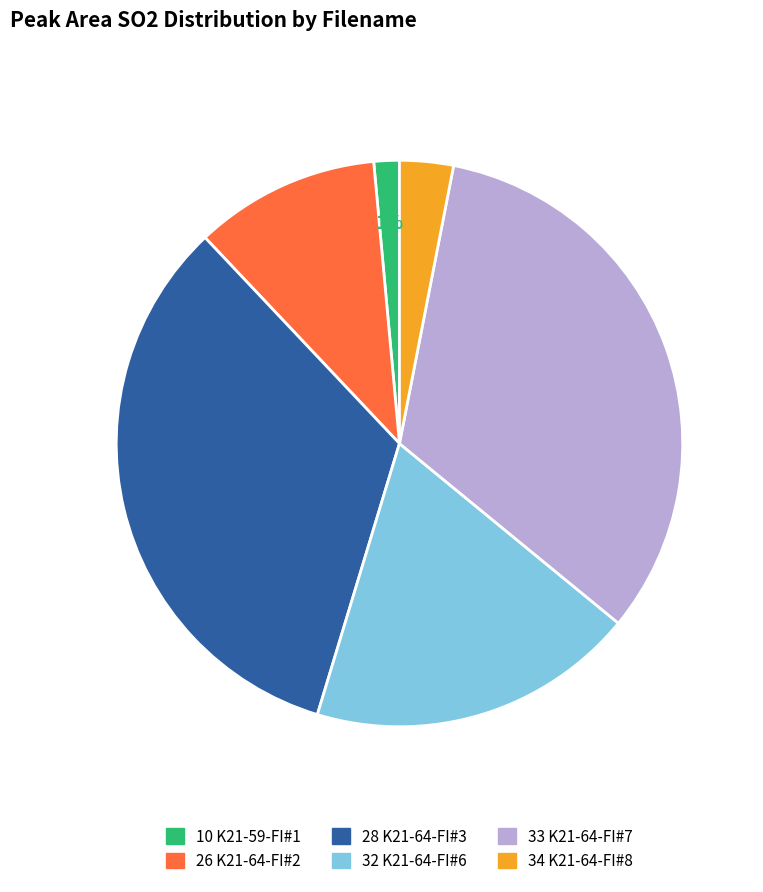

To the nearest percent, what is the average slice percentage?

17%